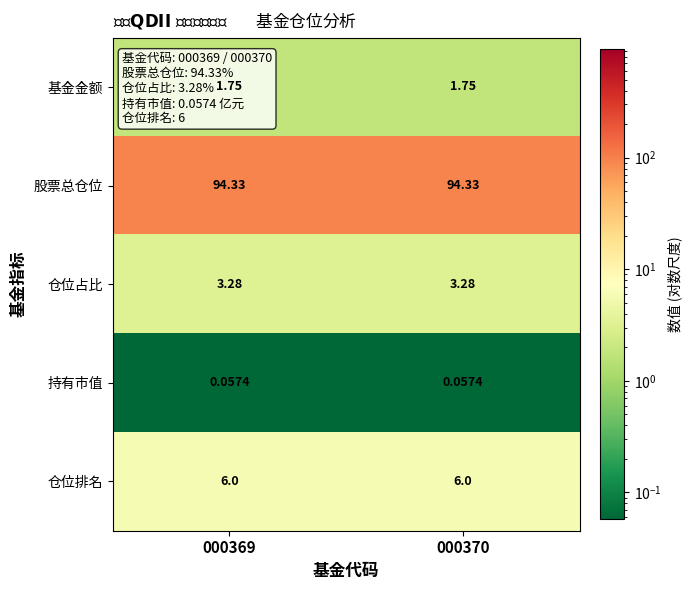

Count the number of categories in the chart.

2